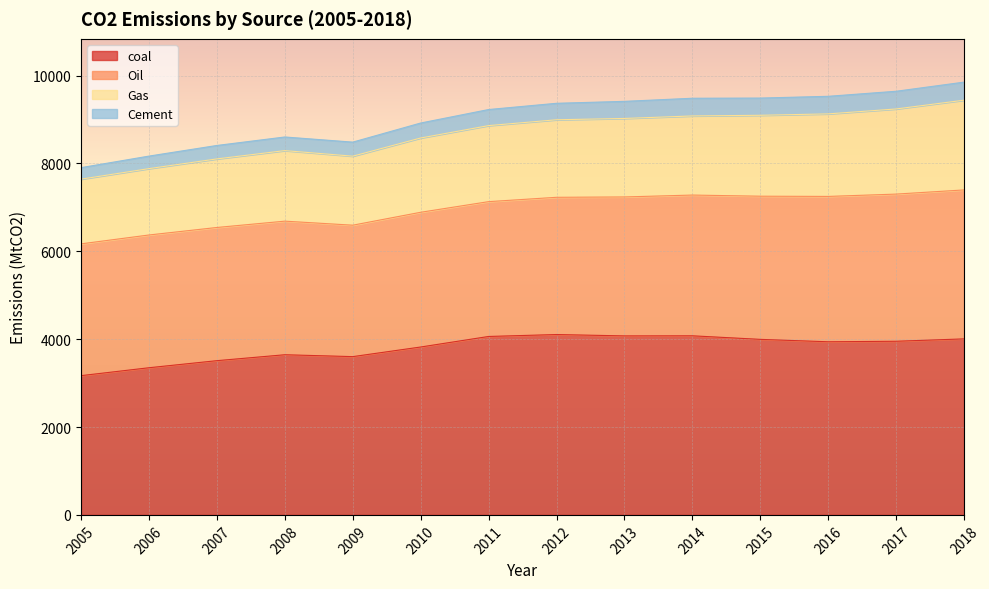

What is the smallest value displayed?

3170